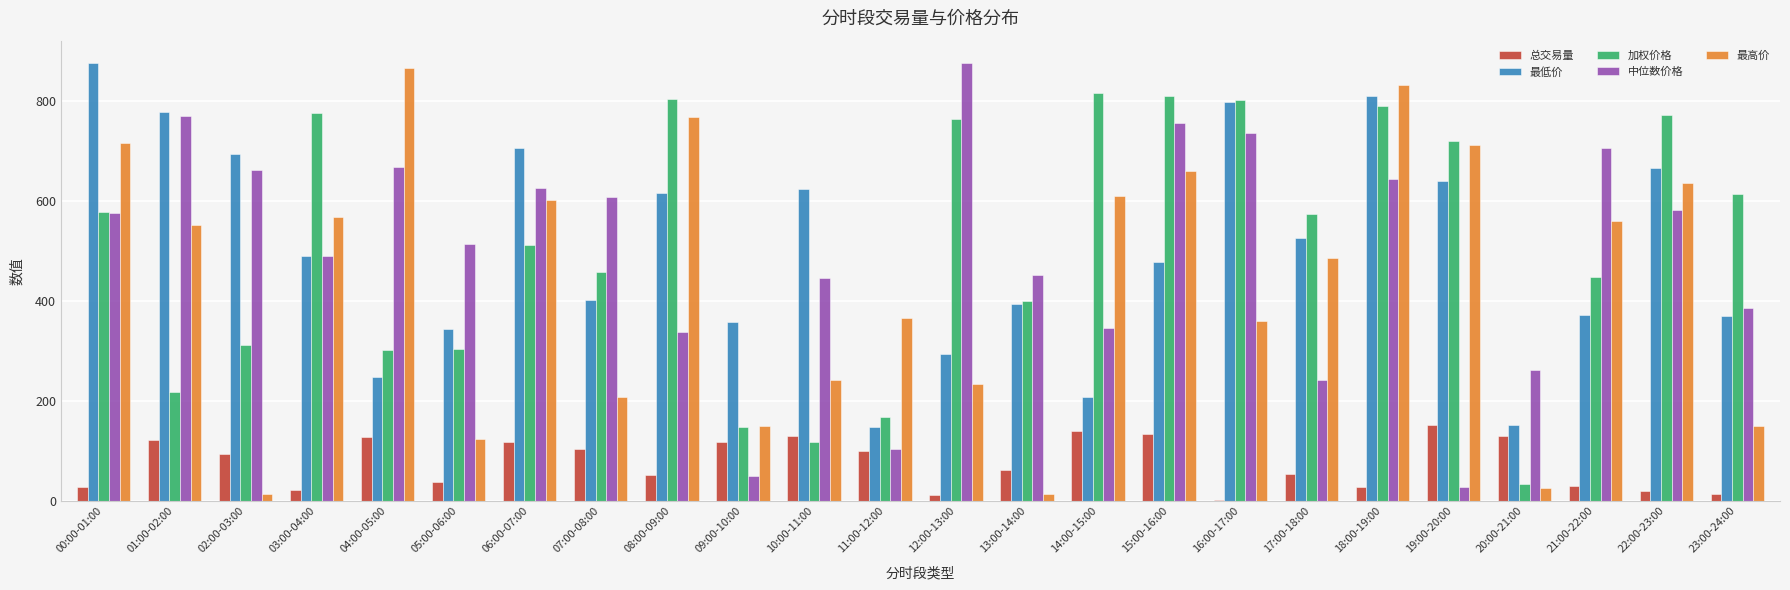

What is the maximum value shown in the chart?

876.8